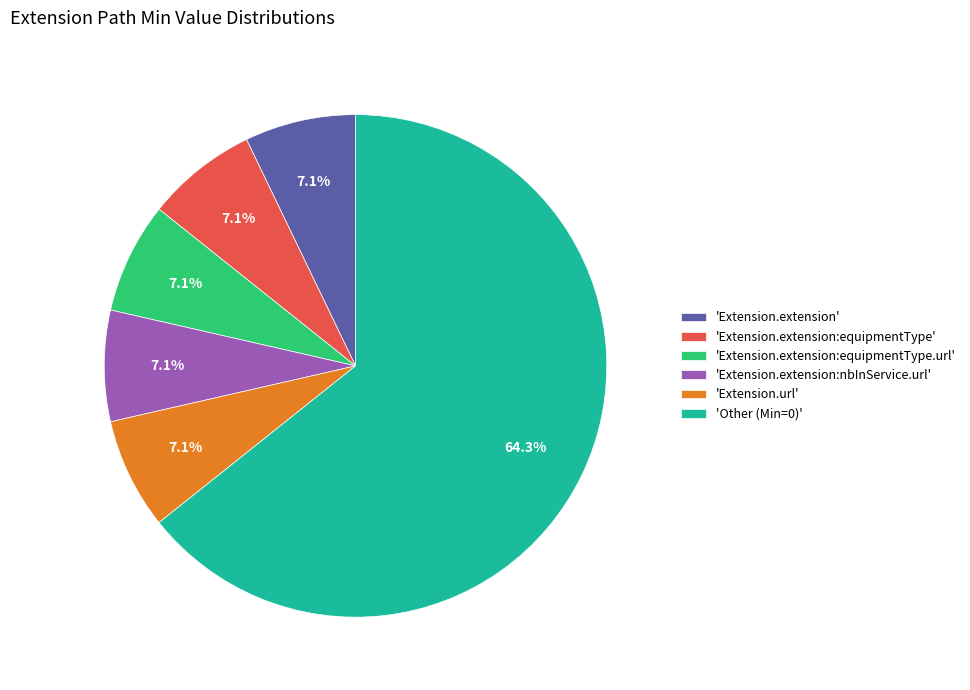

Combined, do 'Extension.url' and 'Extension.extension:equipmentType.url' account for over 50%?

No